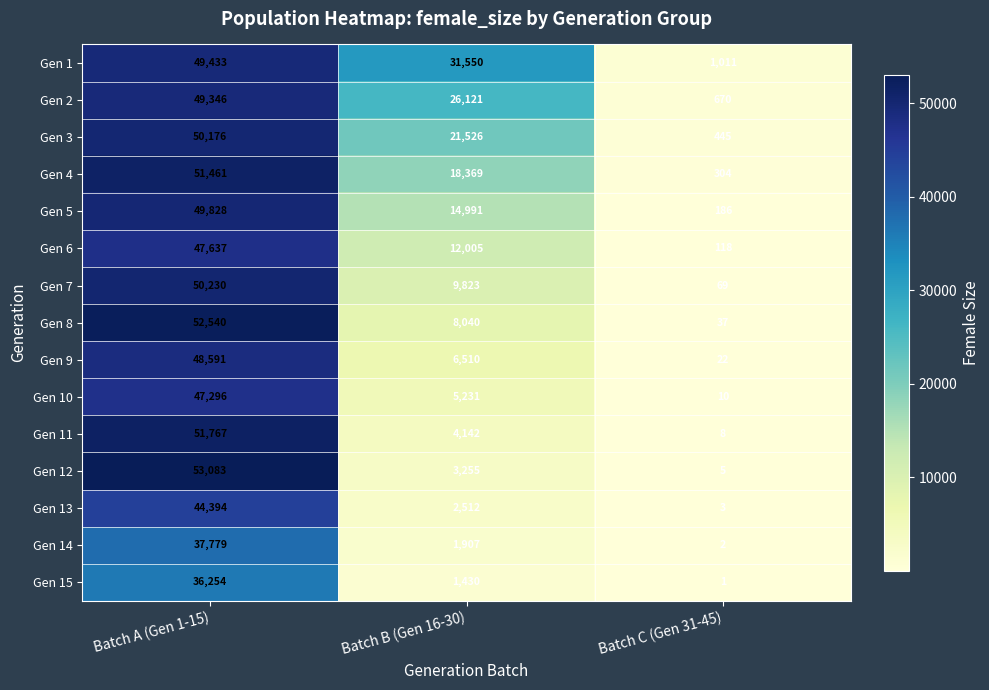

What is the maximum value shown in the chart?

53083